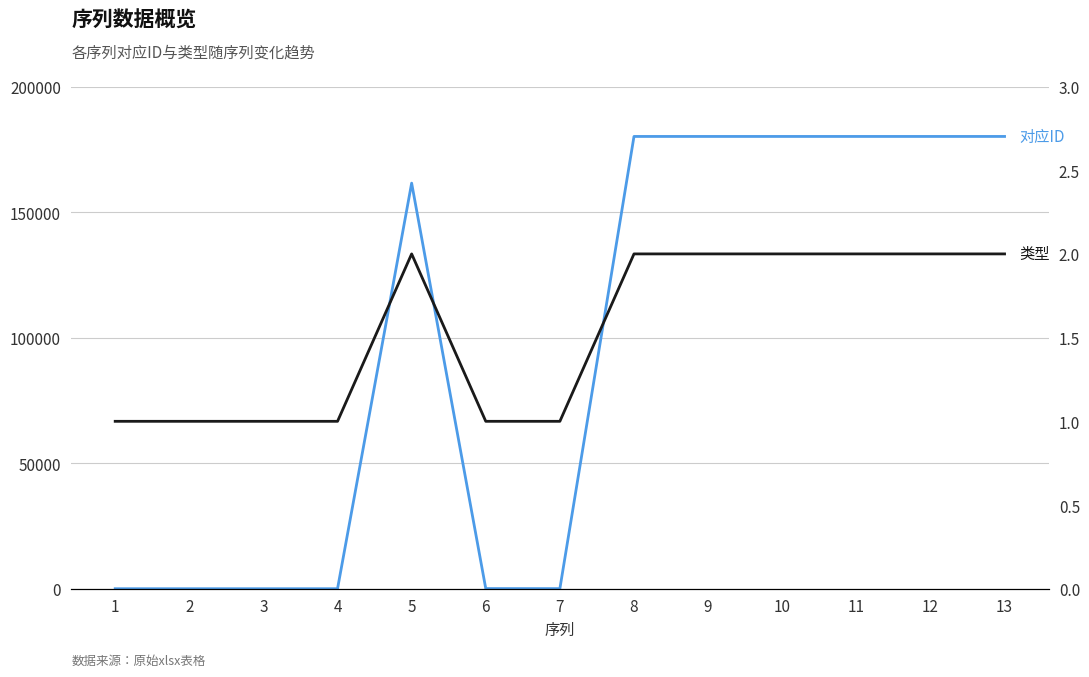

Which category has the highest value across all series?

8